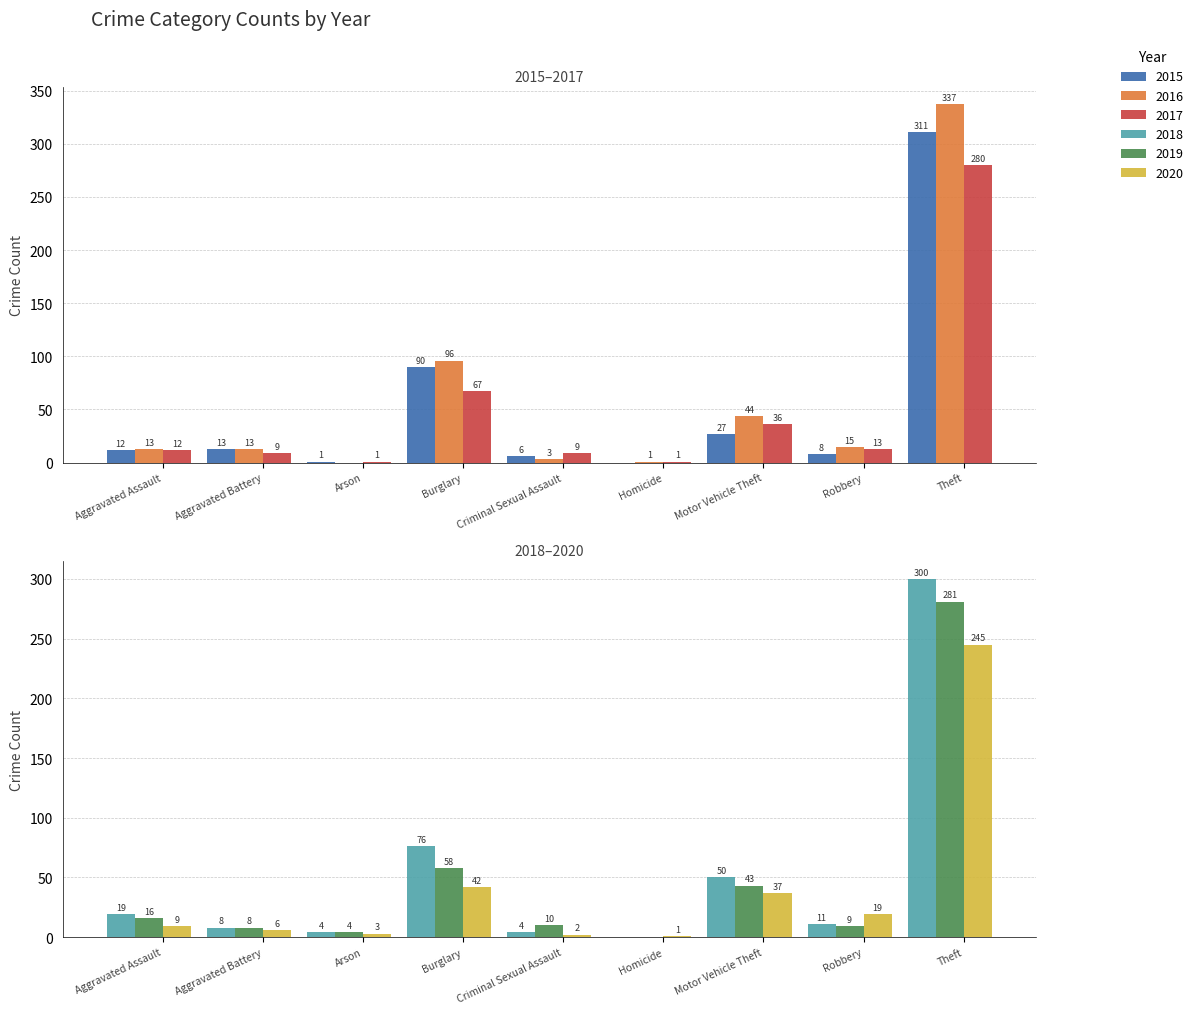

Which series changed the most between Aggravated Battery and Burglary?

2016